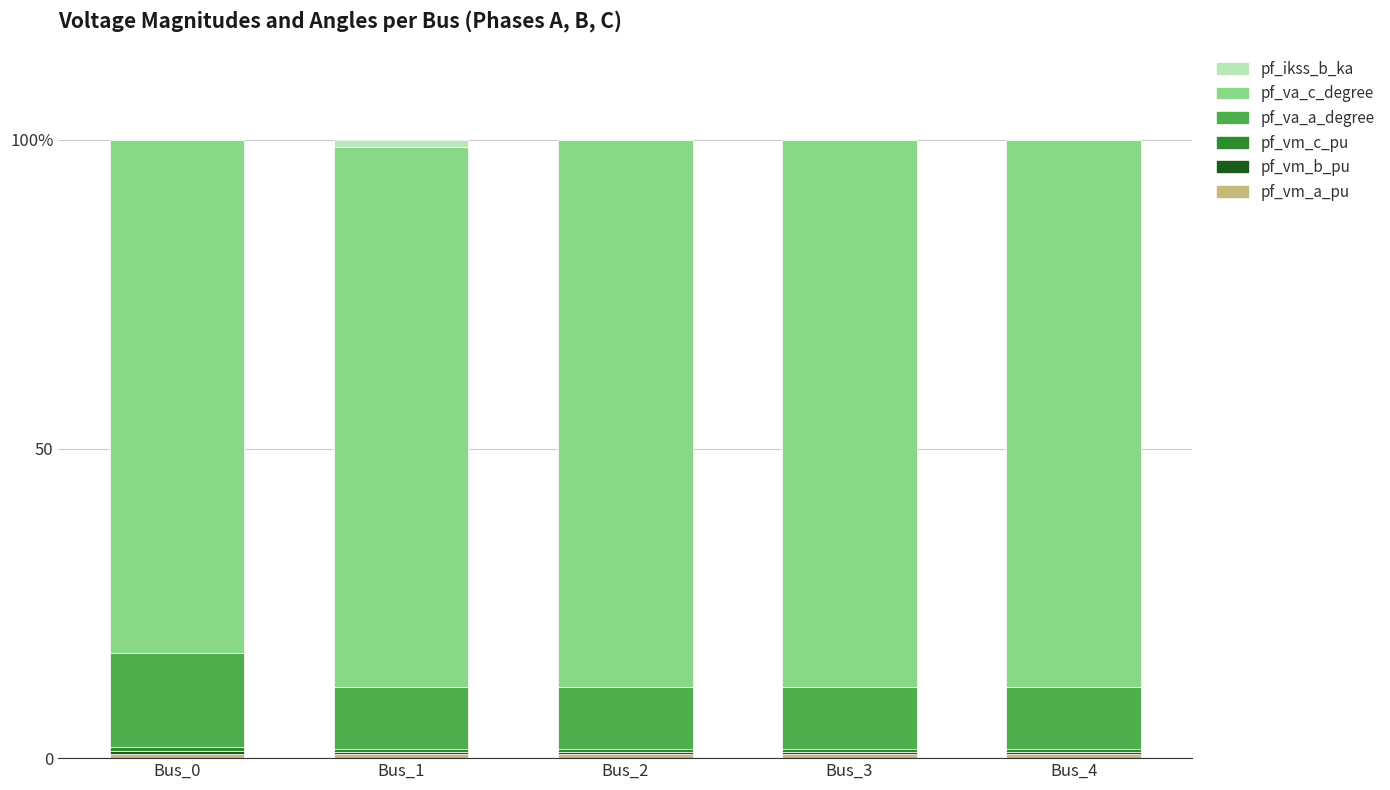

Does the chart contain stacked bars?

Yes